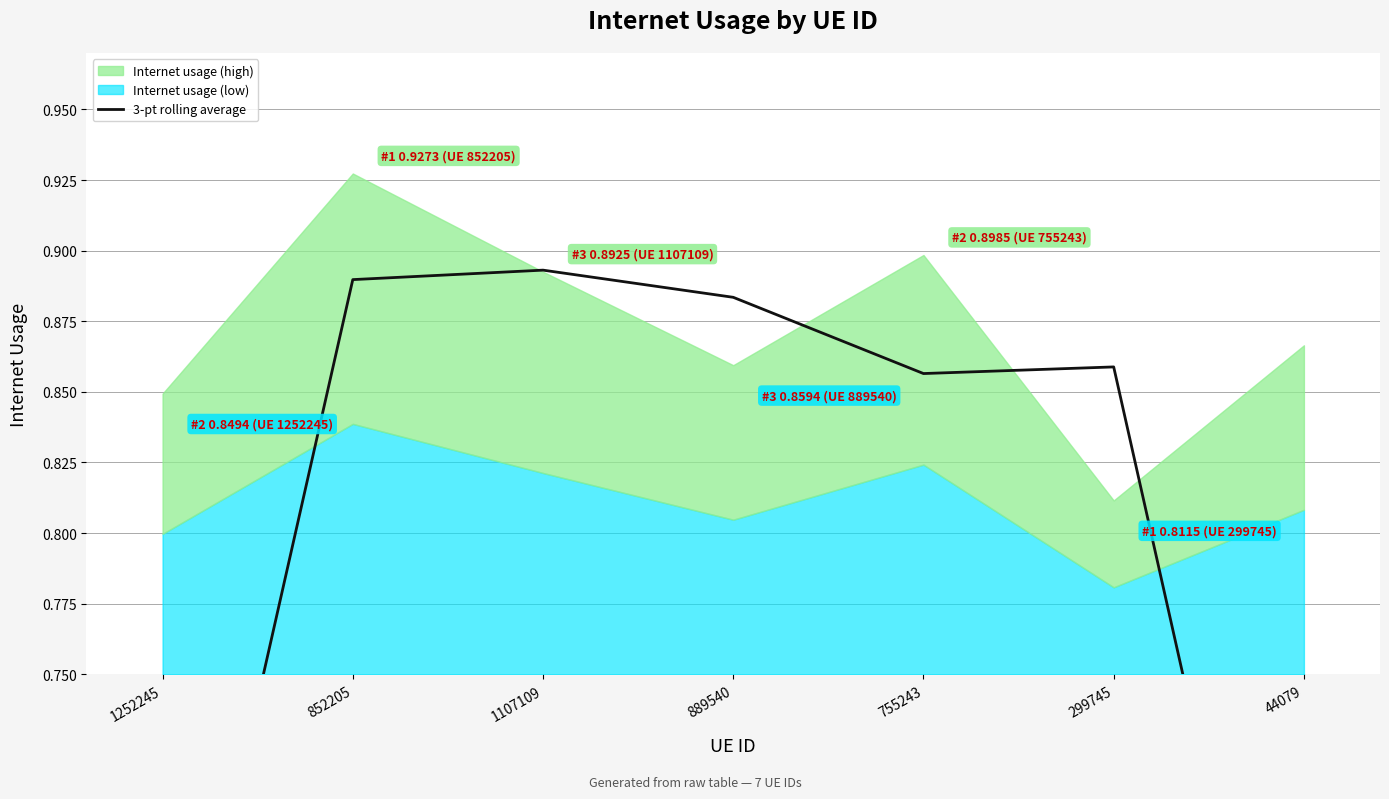

Where is the data nearest to the value 0?

44079